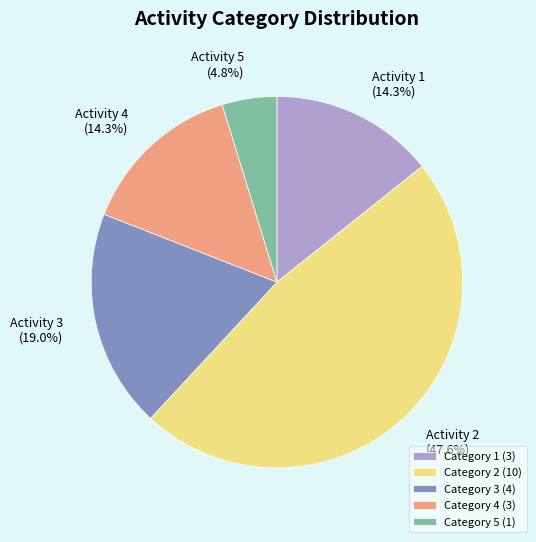

Does any single category account for the majority?

No